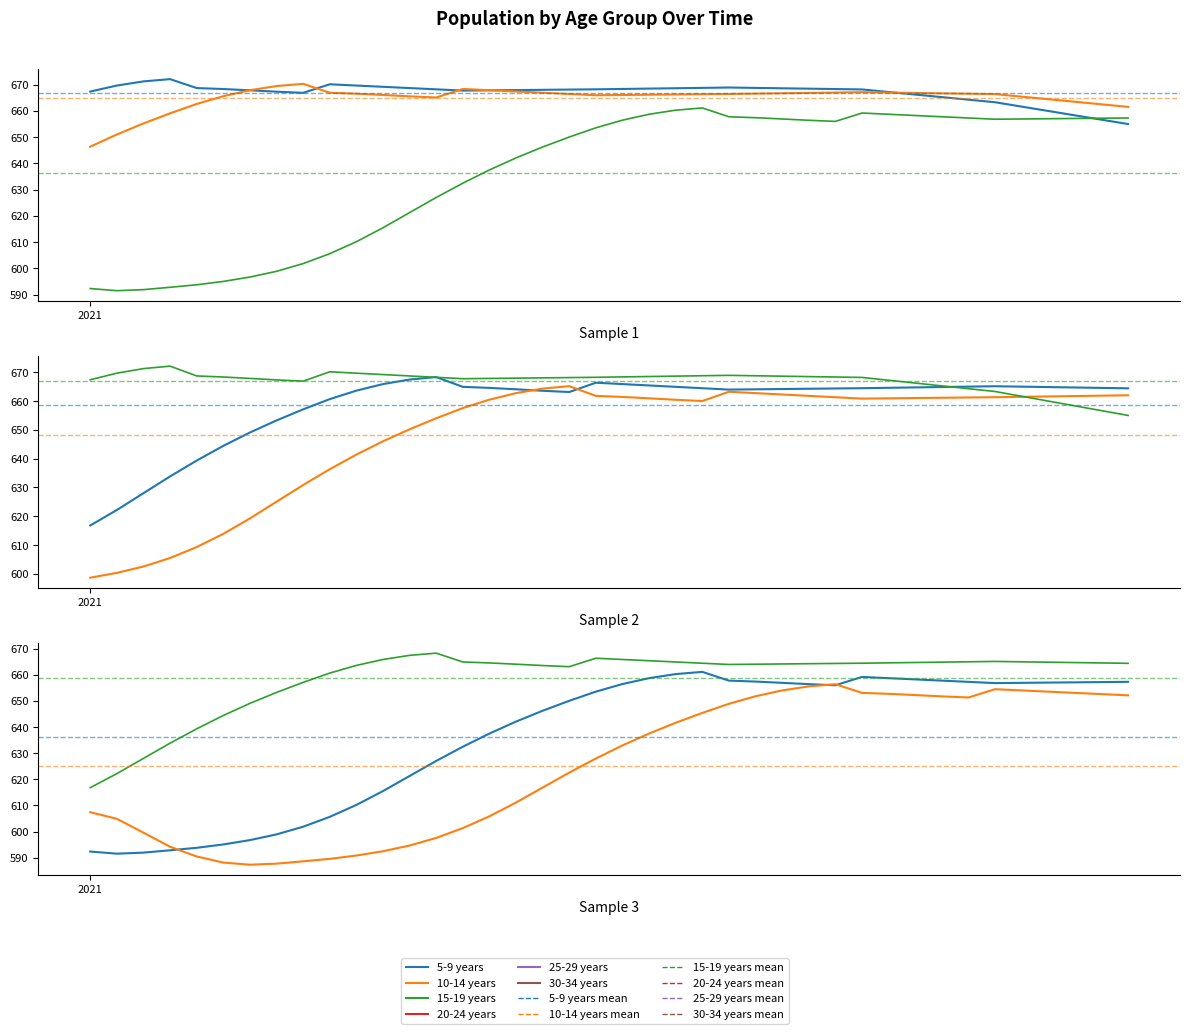

How many lines are shown in the chart?

6